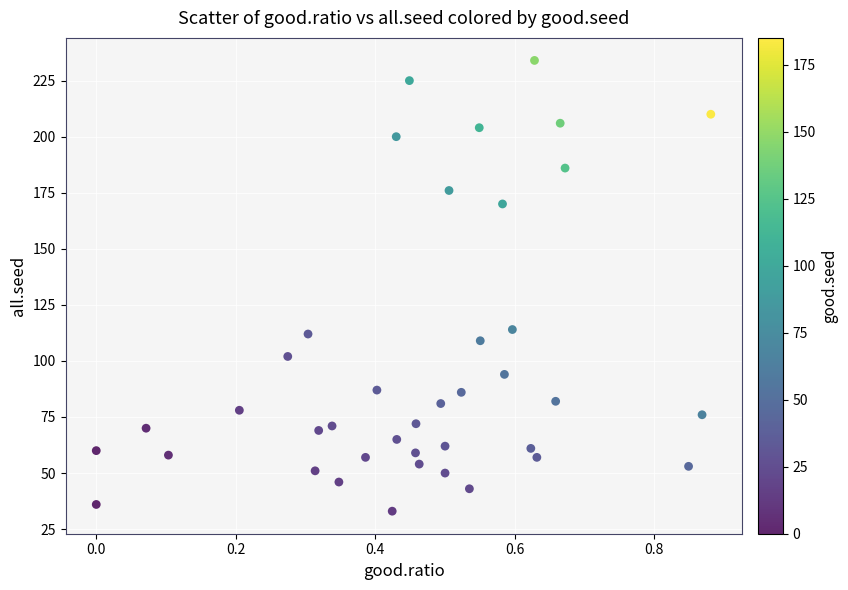

What is the range of Y values (max minus min)?

201